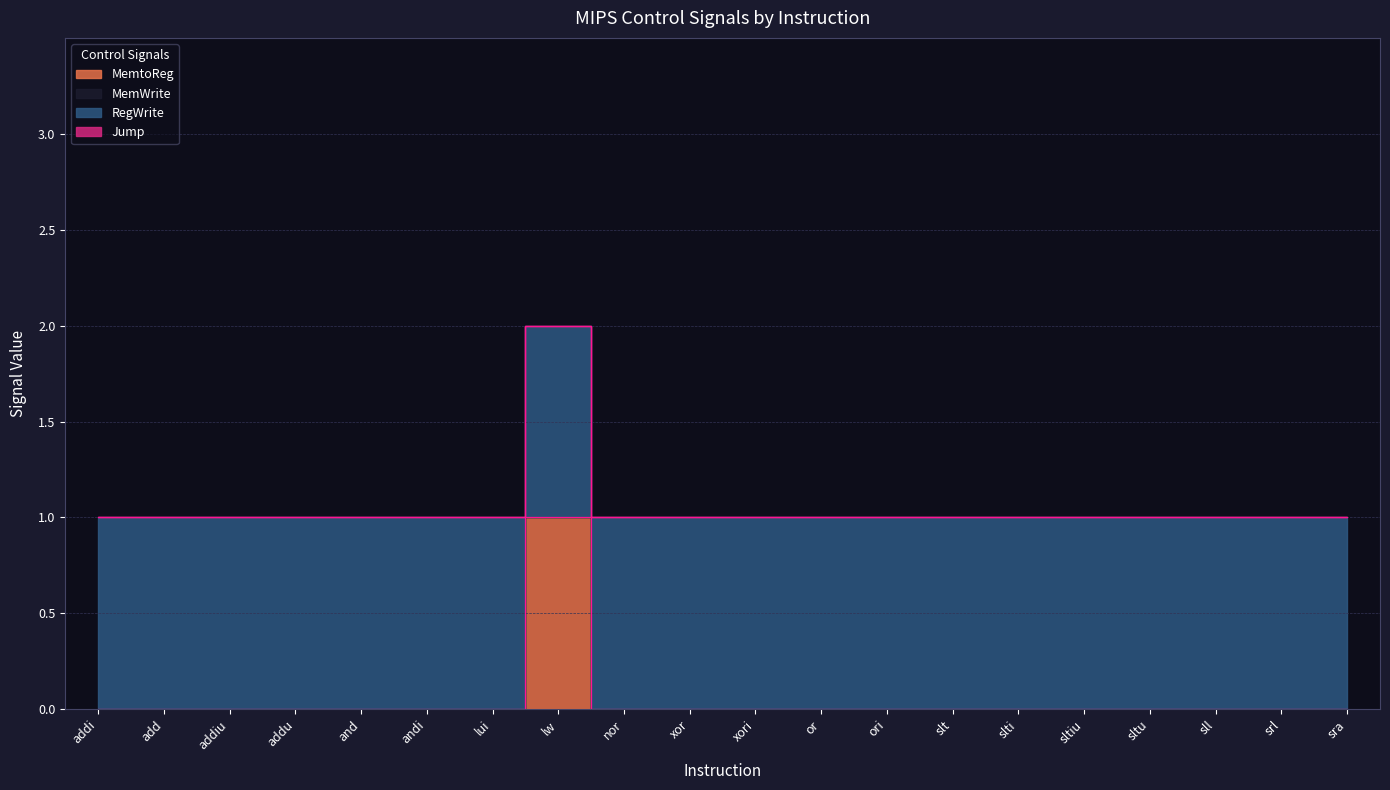

How many categories are shown in the chart?

20